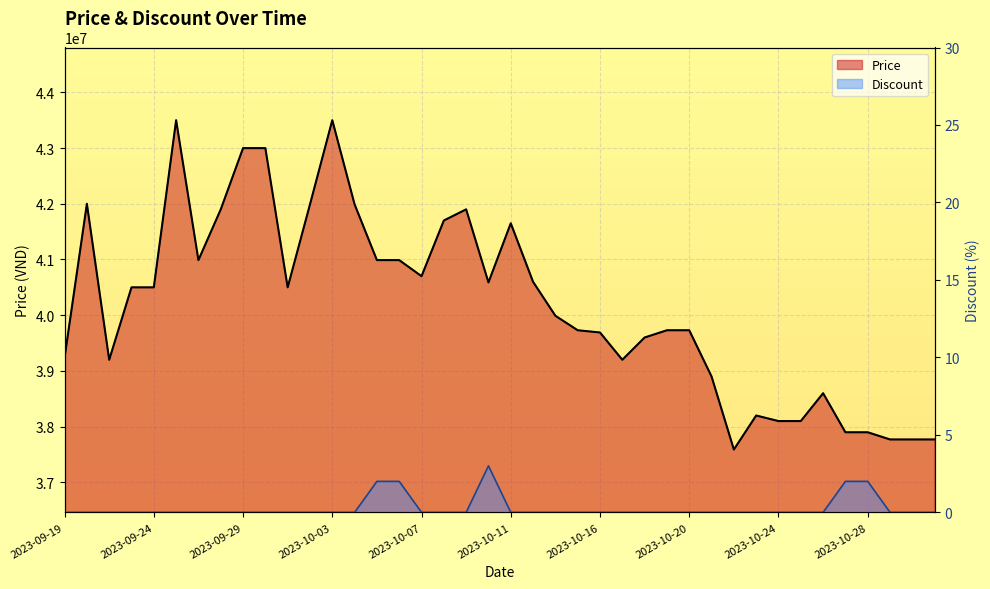

How many lines are shown in the chart?

2